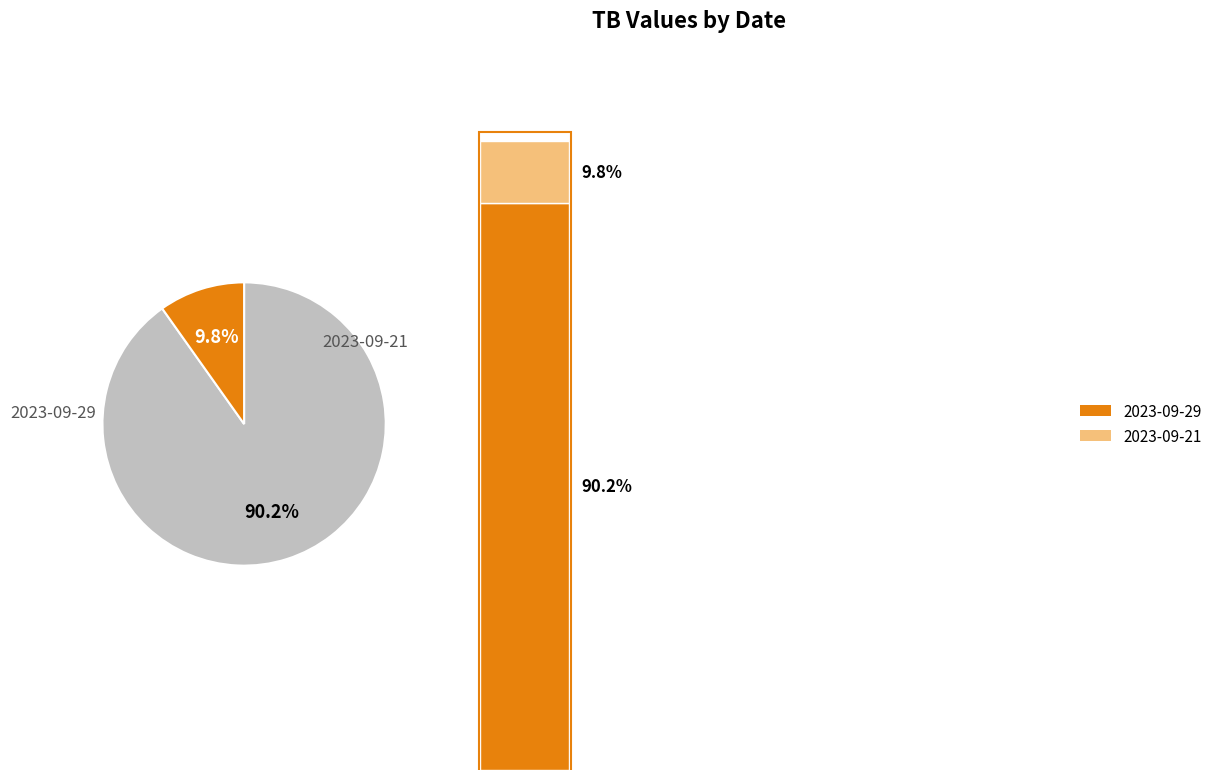

Is it true that 2023-09-29 is 90% of the pie?

True